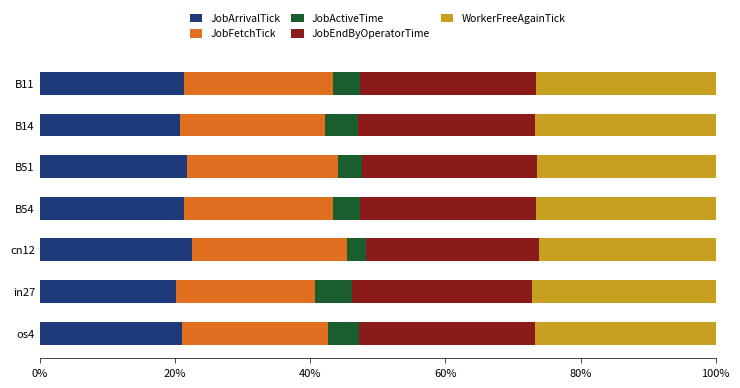

What are all the series names shown in the legend?

JobArrivalTick, JobFetchTick, JobActiveTime, JobEndByOperatorTime, WorkerFreeAgainTick